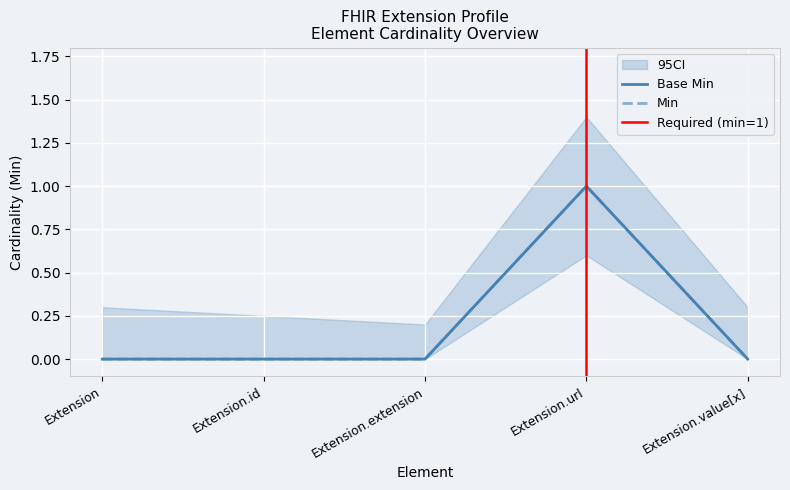

True or false: Base Min and Min intersect in this chart.

False